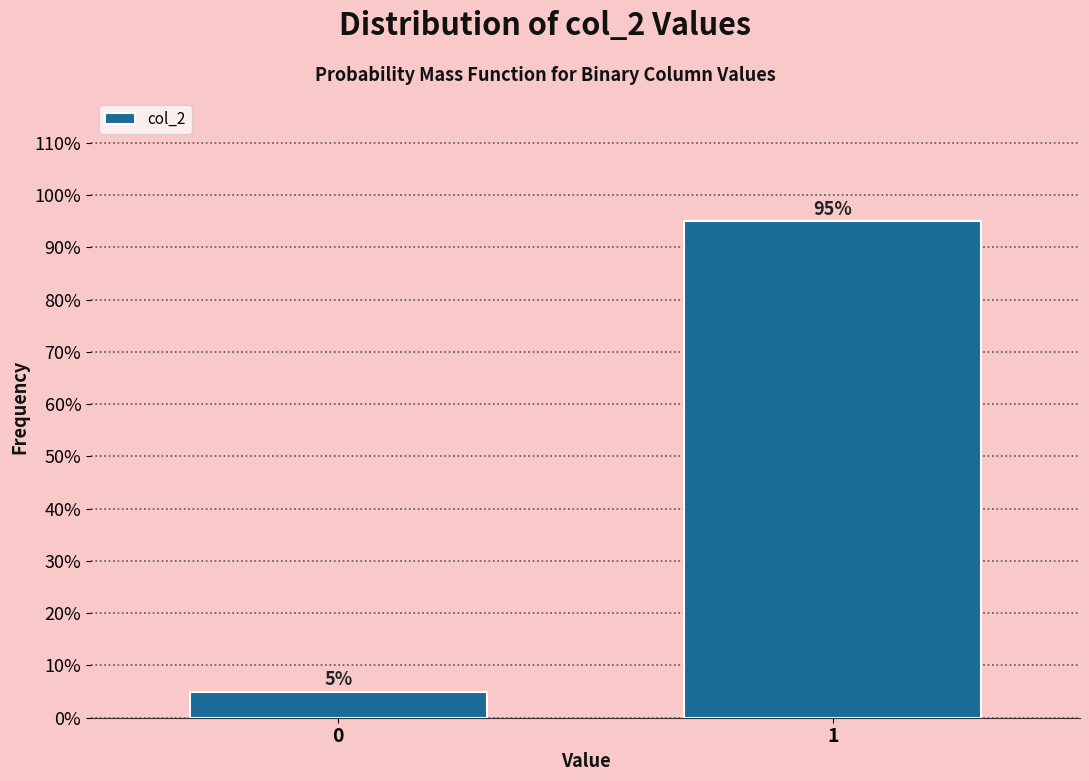

Reading left to right, extract all data points from this chart.

5	95